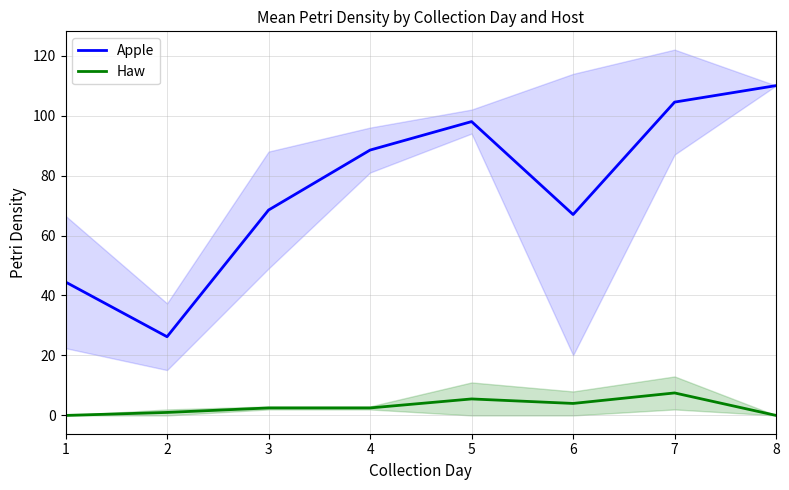

Reading right to left, extract all data points from this chart.

Apple: 8=110.0	7=104.5	6=67.0	5=98.0	4=88.5	3=68.5	2=26.2	1=44.5
Haw: 8=0.0	7=7.5	6=4.0	5=5.5	4=2.5	3=2.5	2=1.0	1=0.0